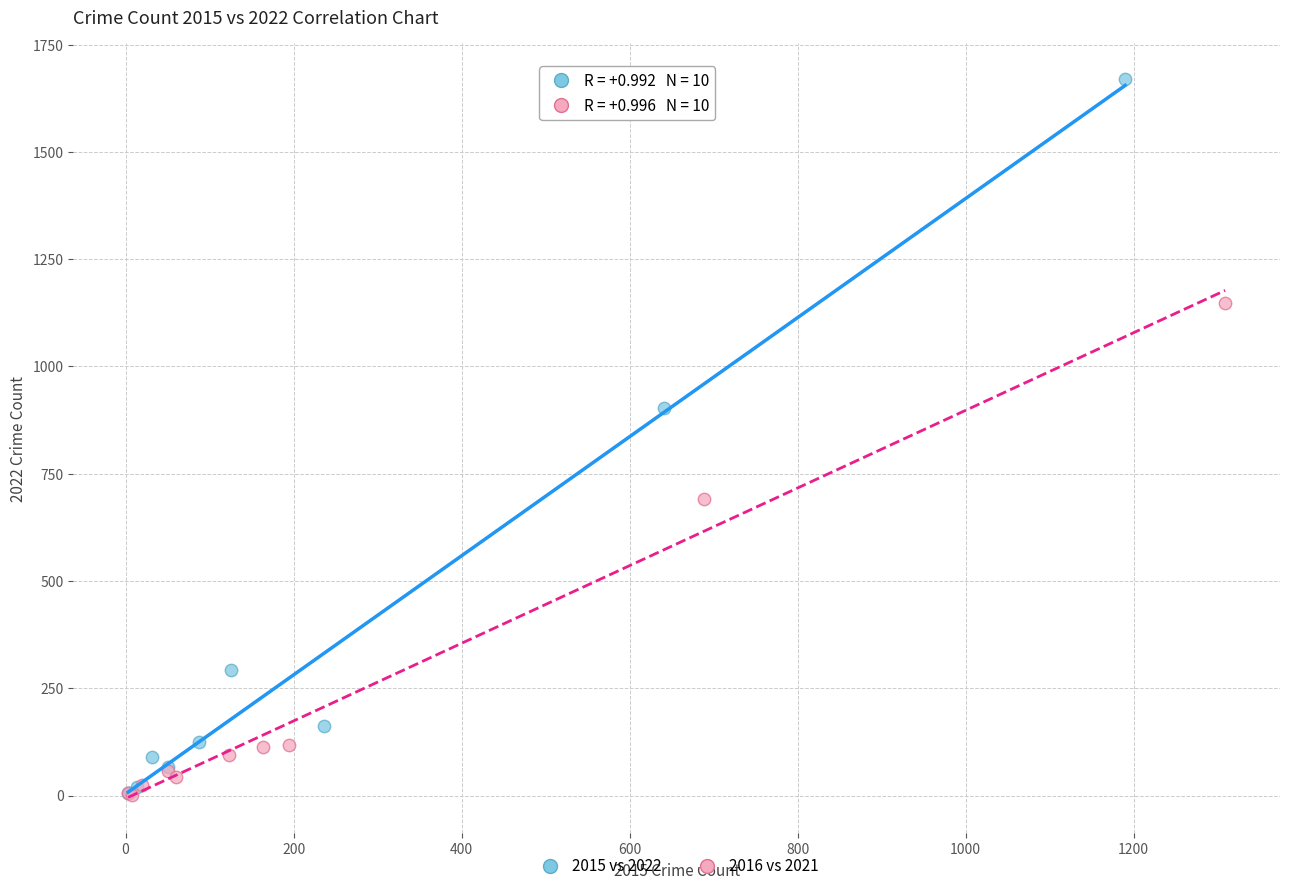

Which series contains the highest Y value?

2015 vs 2022